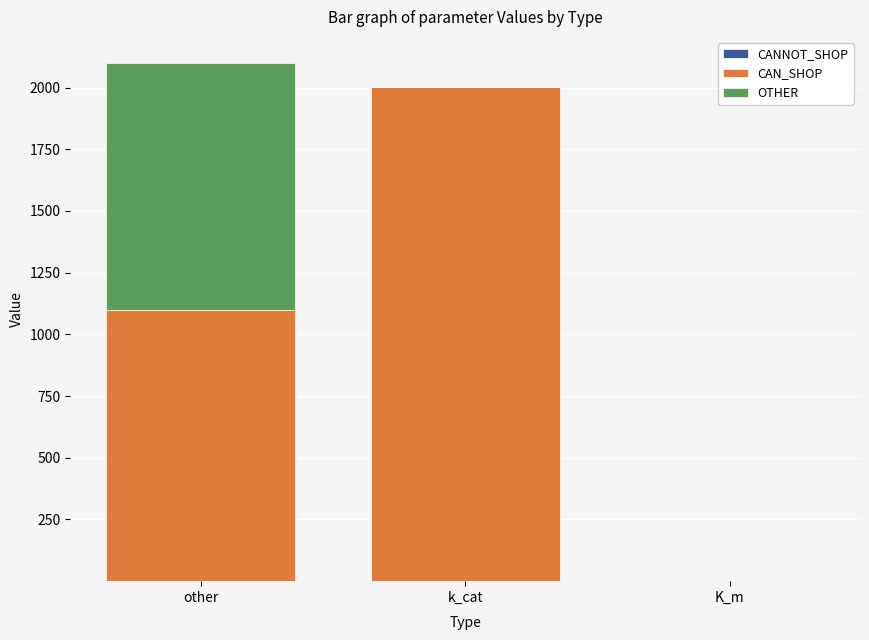

What is the maximum value for CANNOT_SHOP?

1.0